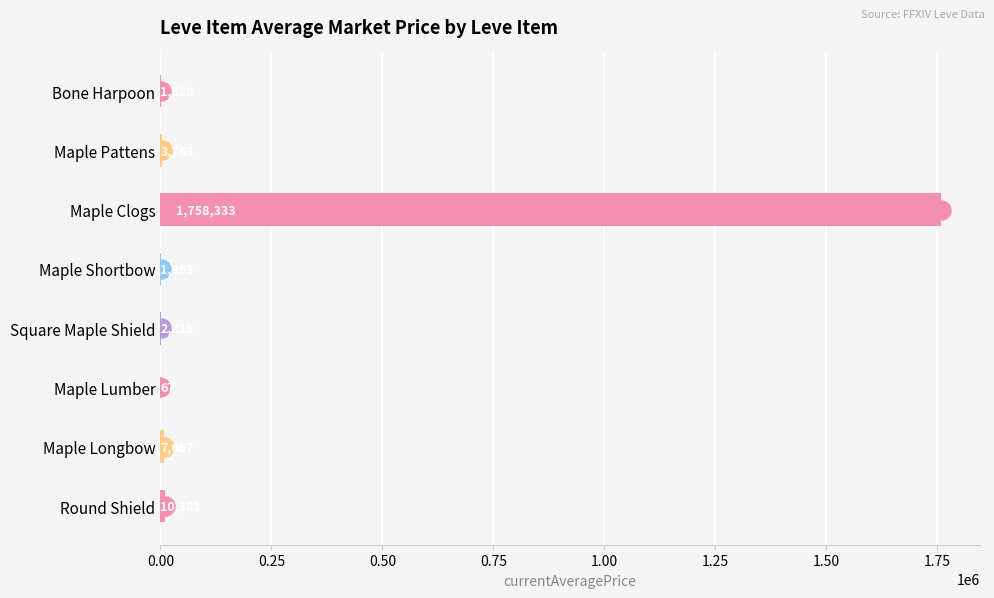

What is the average value?

223268